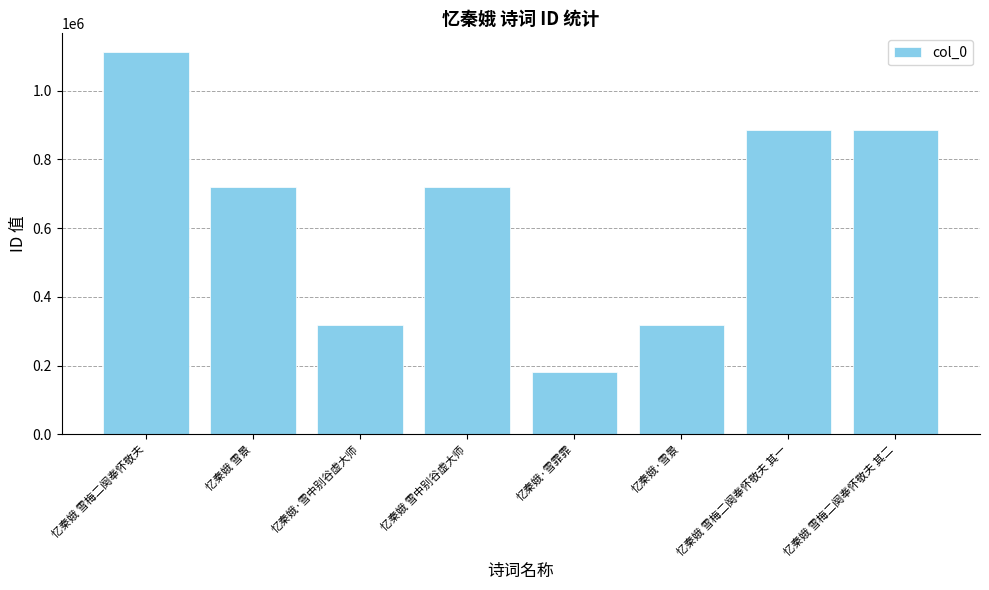

What is the change in value from 忆秦娥·雪景 to 忆秦娥 雪梅二阕奉怀敬夫 其二?

+568029